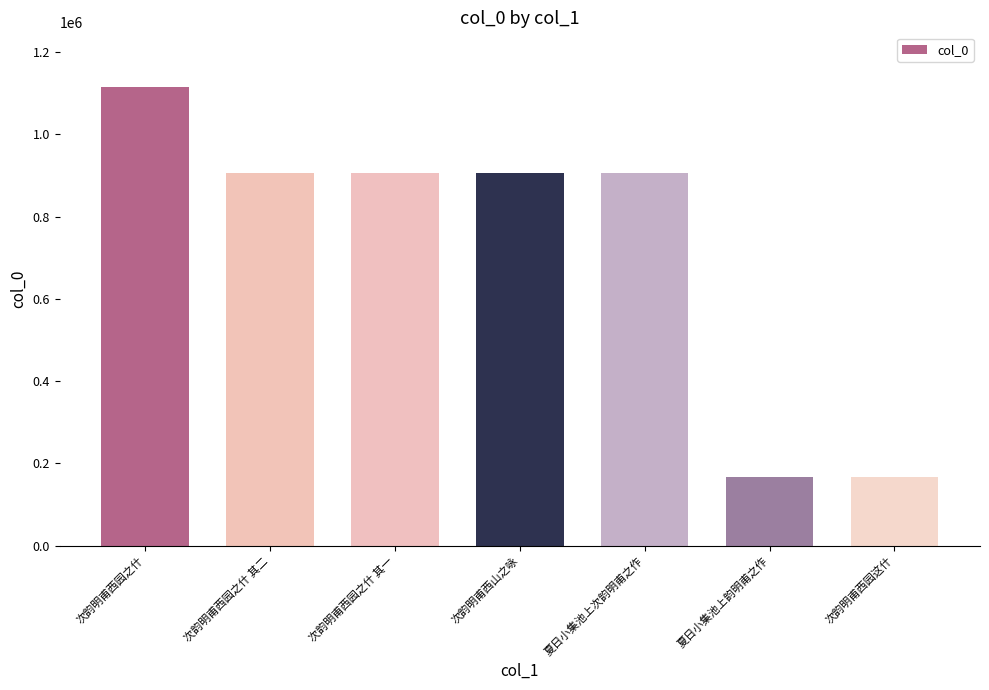

Which category has the highest value across all series?

次韵明甫西园之什